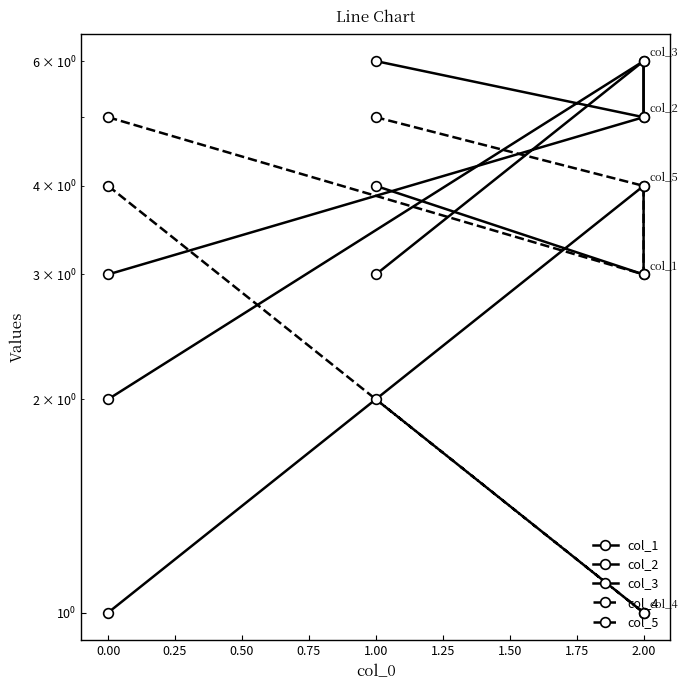

True or false: col_2 has more than 0 points higher than both neighbors.

True